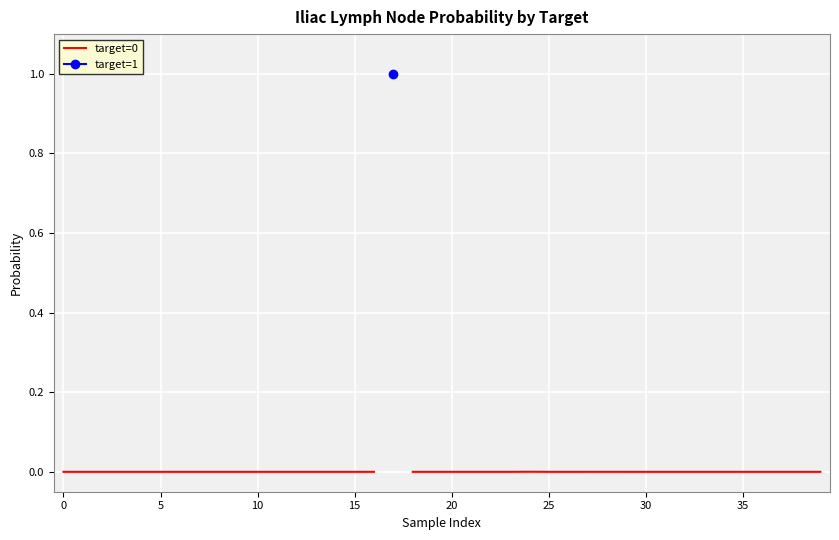

At which category does the chart reach its peak across all series?

17